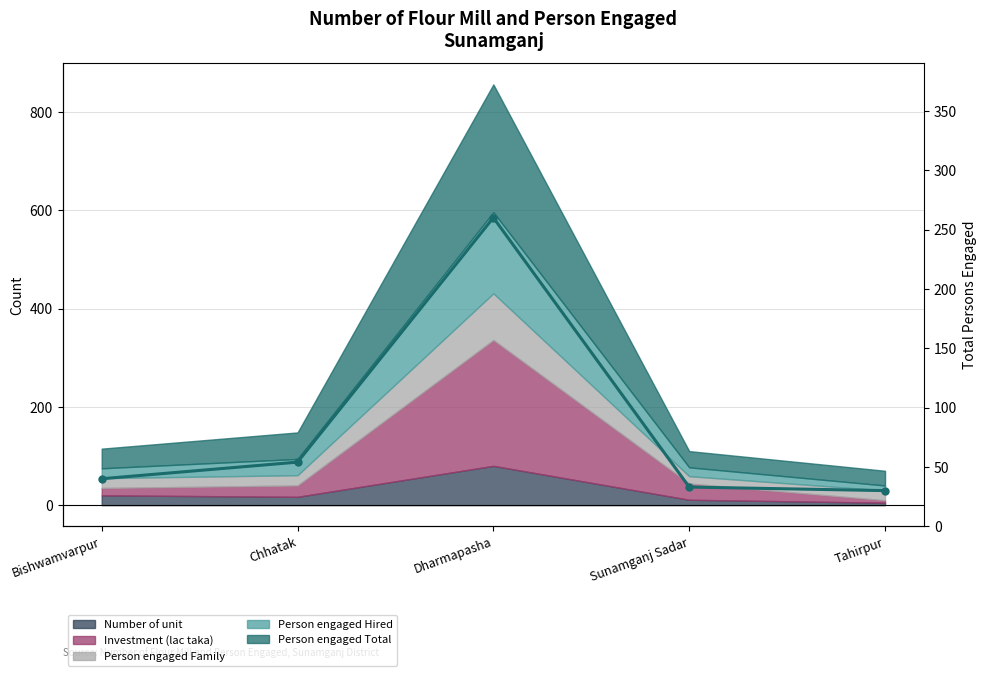

Rank the categories by value from highest to lowest.

Dharmapasha, Chhatak, Bishwamvarpur, Sunamganj Sadar, Tahirpur